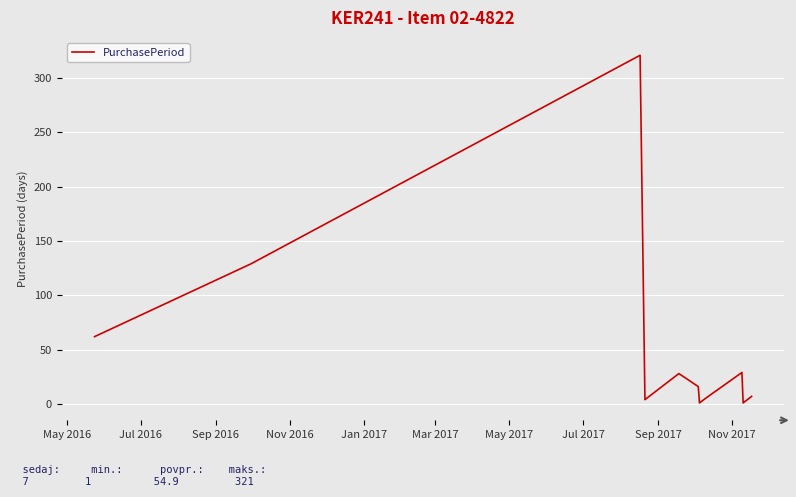

What is the greatest value displayed?

321